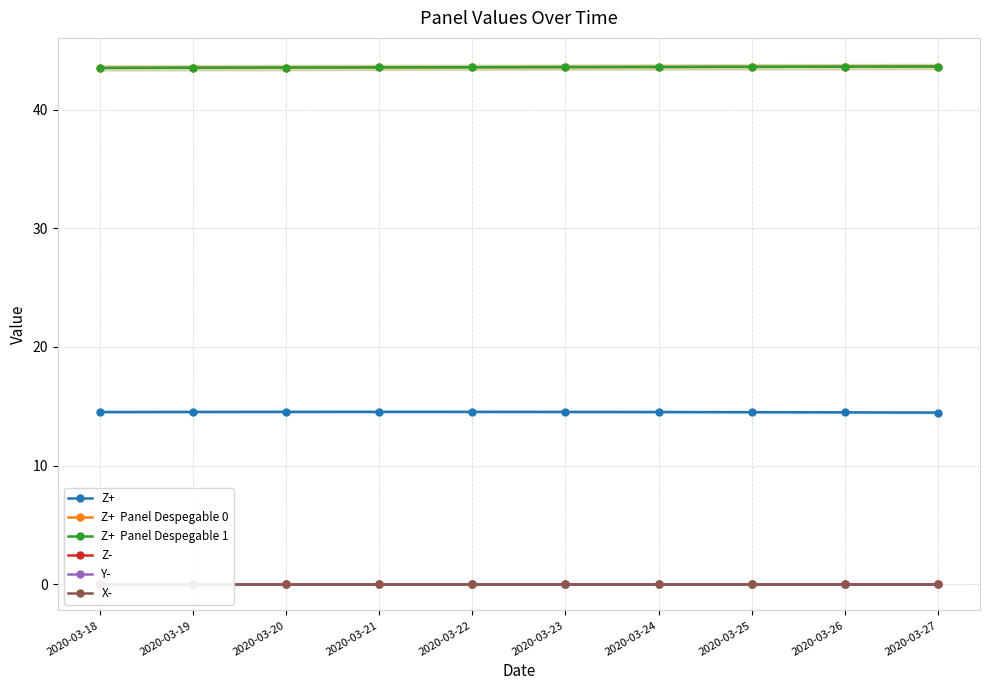

What is the difference between the highest and lowest values at 2020-03-23?

43.6